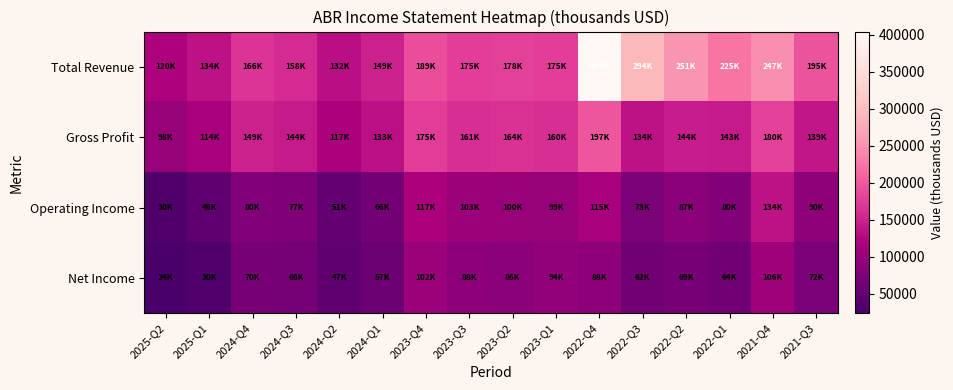

Count the number of categories in the chart.

16